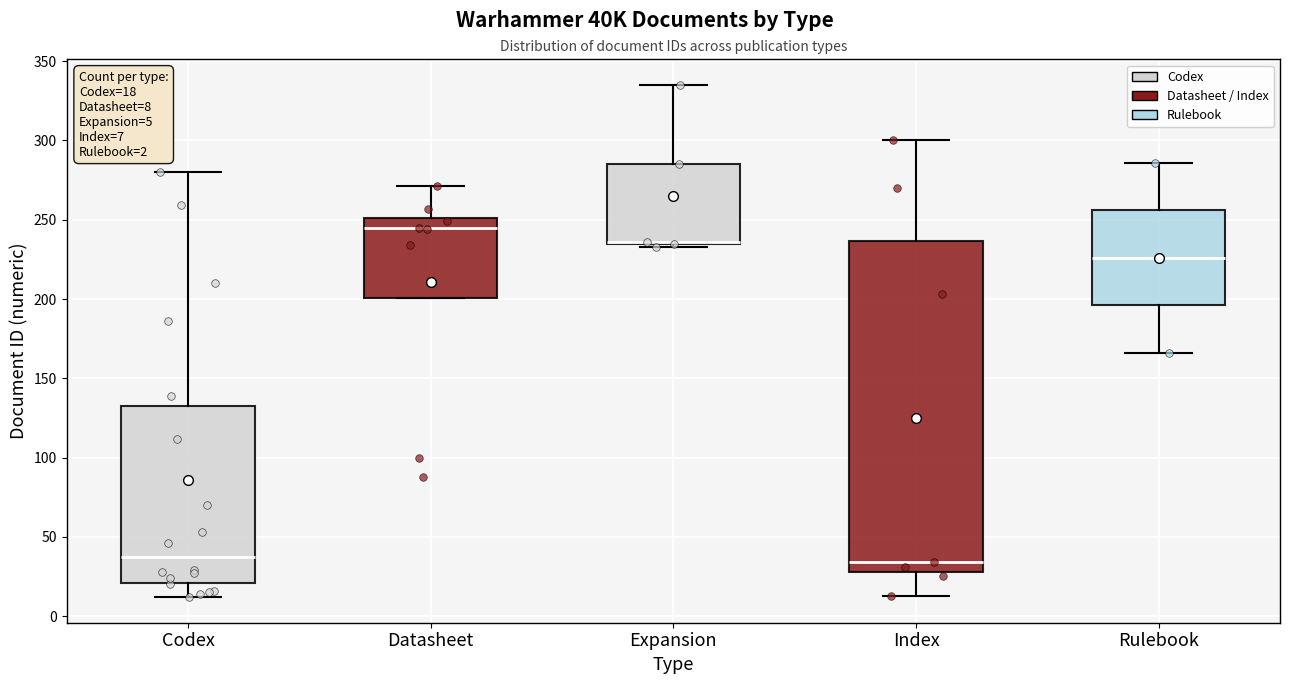

Which box is the tallest, from its lower edge to its upper edge?

Index